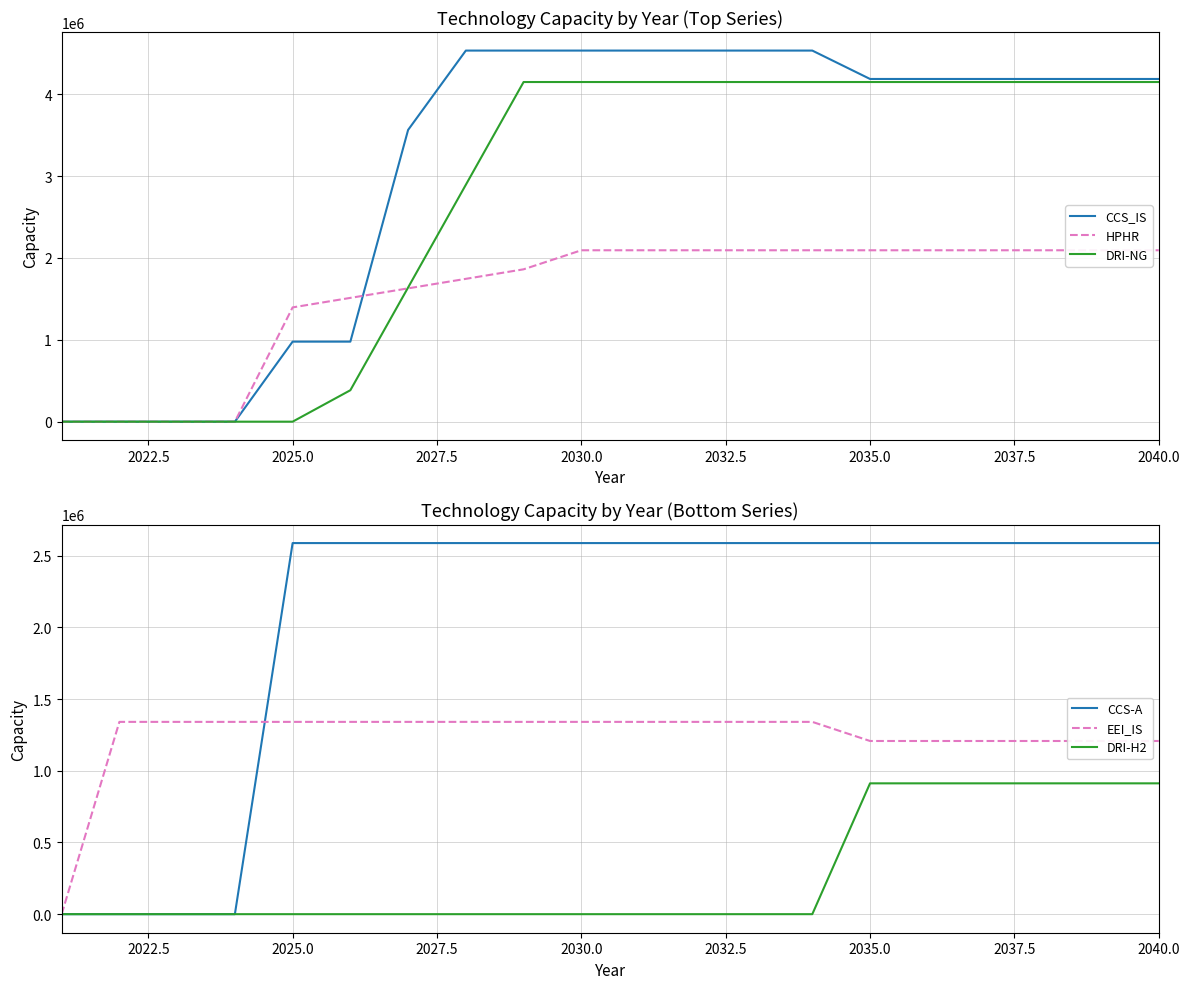

What is the highest value of the DRI-NG series?

4150413.3